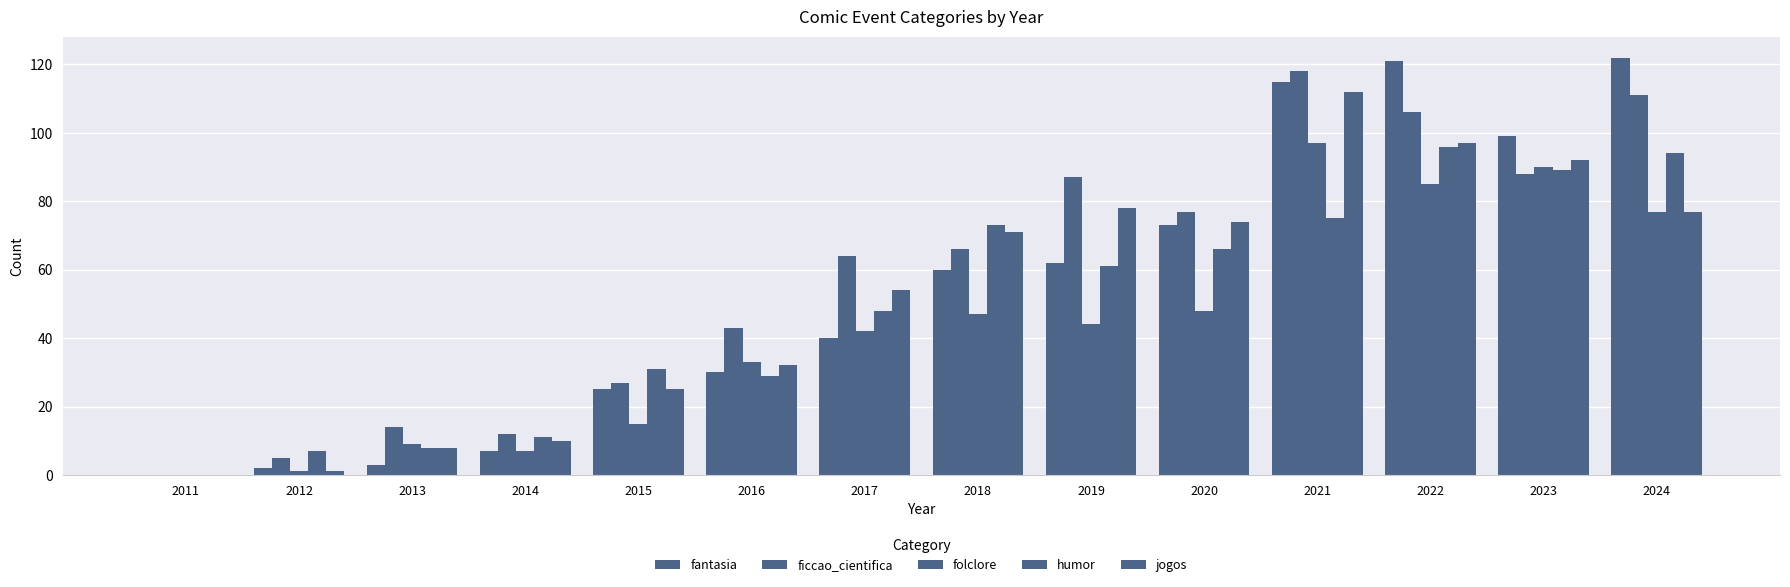

What is the value of the folclore bar at the 4th from the left?

7